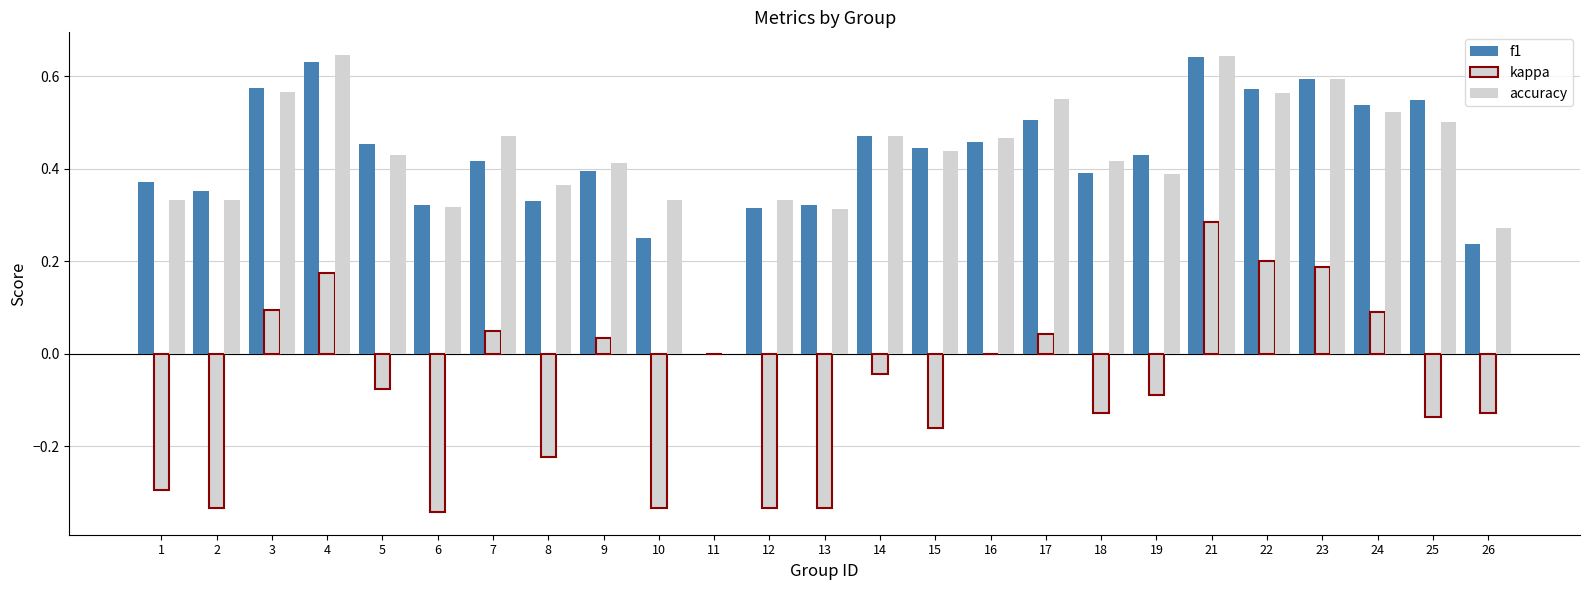

True or false: f1 has a value of 0.4 at 19.

True